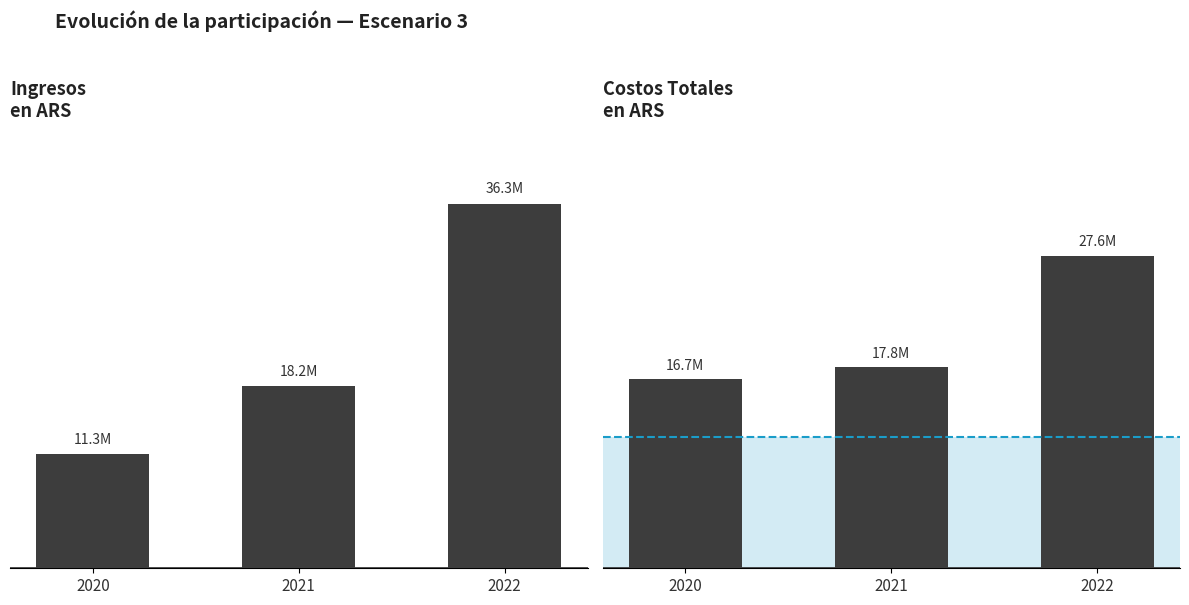

At which label does Costos Totales reach its minimum?

2020